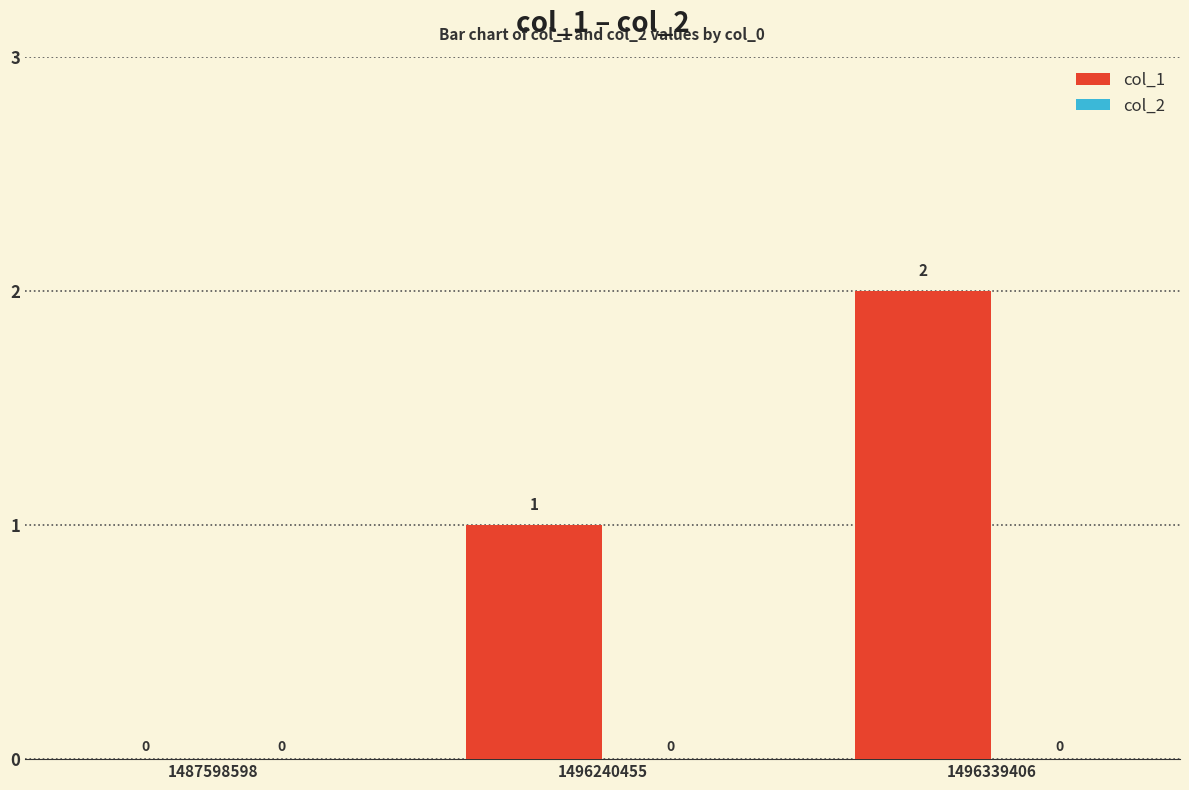

What is the sum of all values?

3